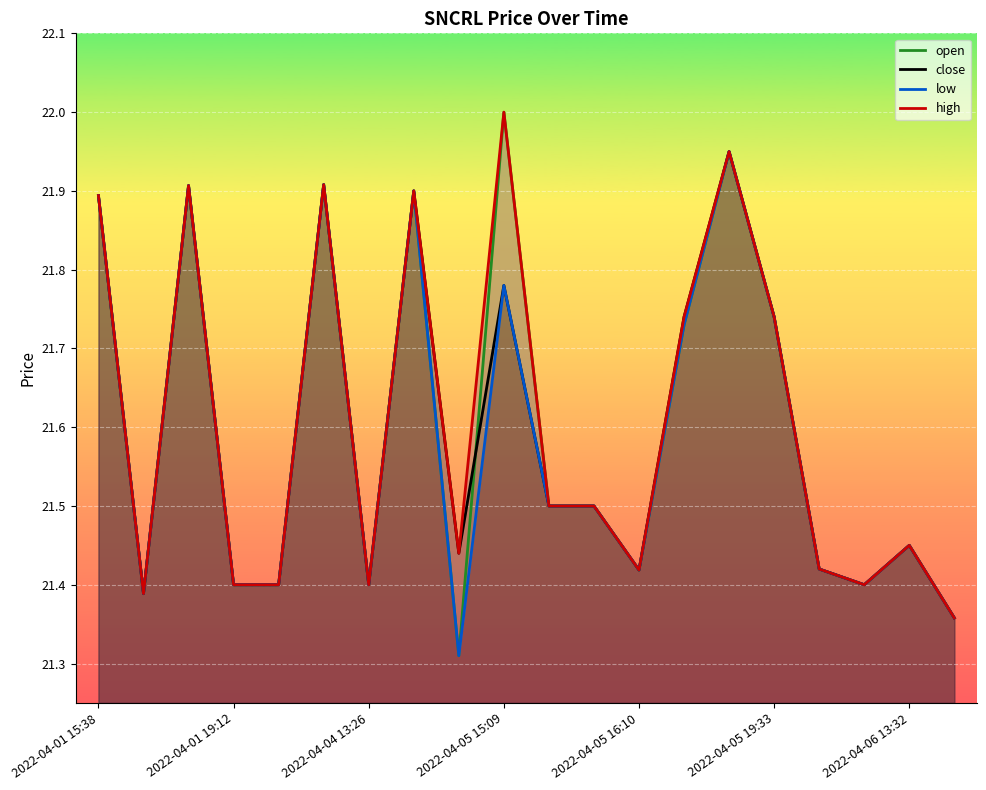

List the series in order of their peak value, lowest first.

close, low, open, high